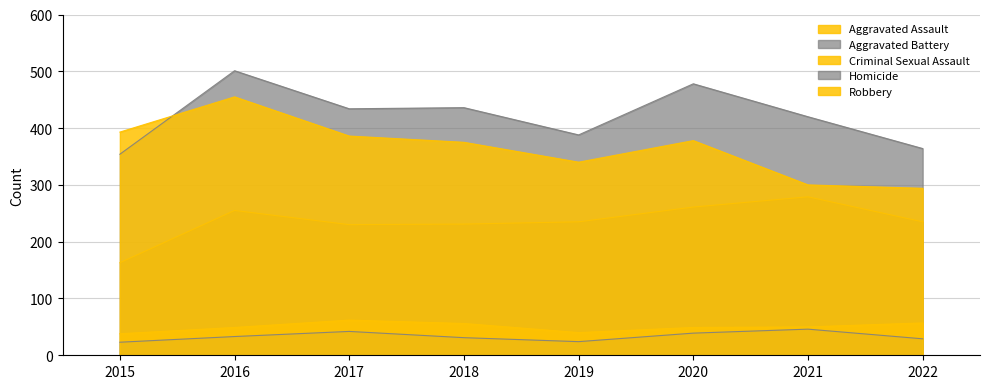

Where does the Aggravated Assault series first go above 235?

2016